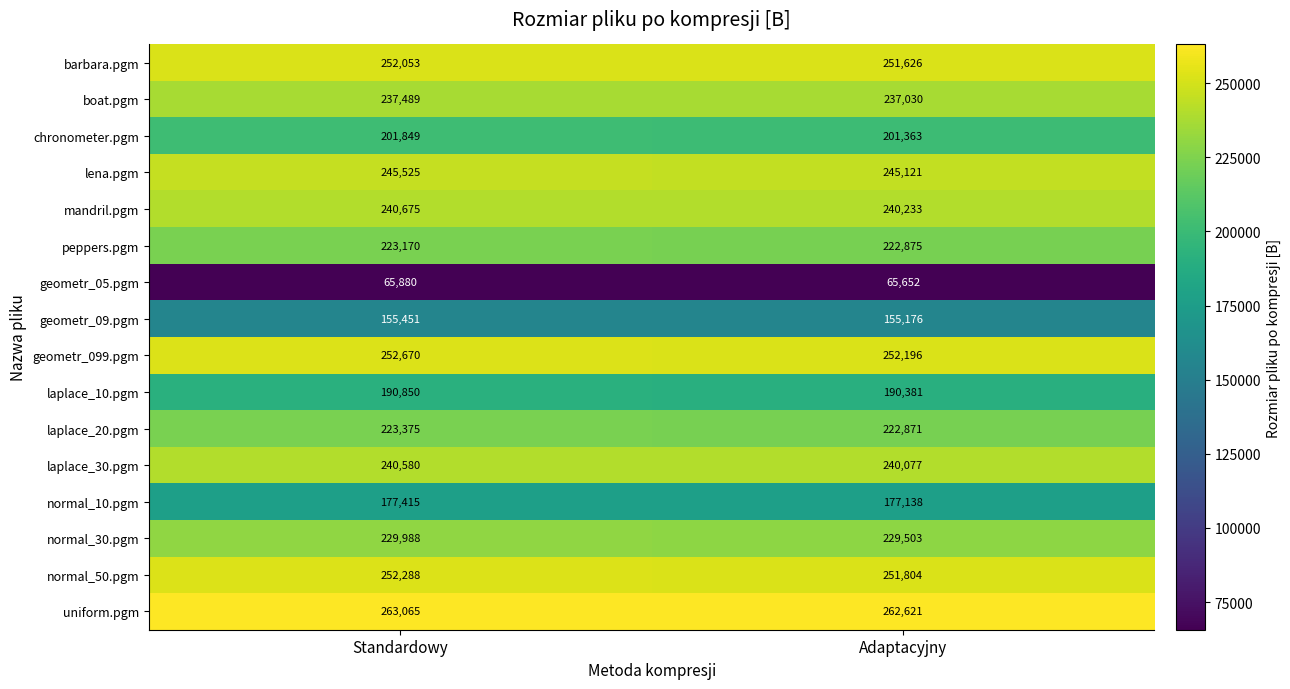

Which category has the lowest value across all series?

Adaptacyjny